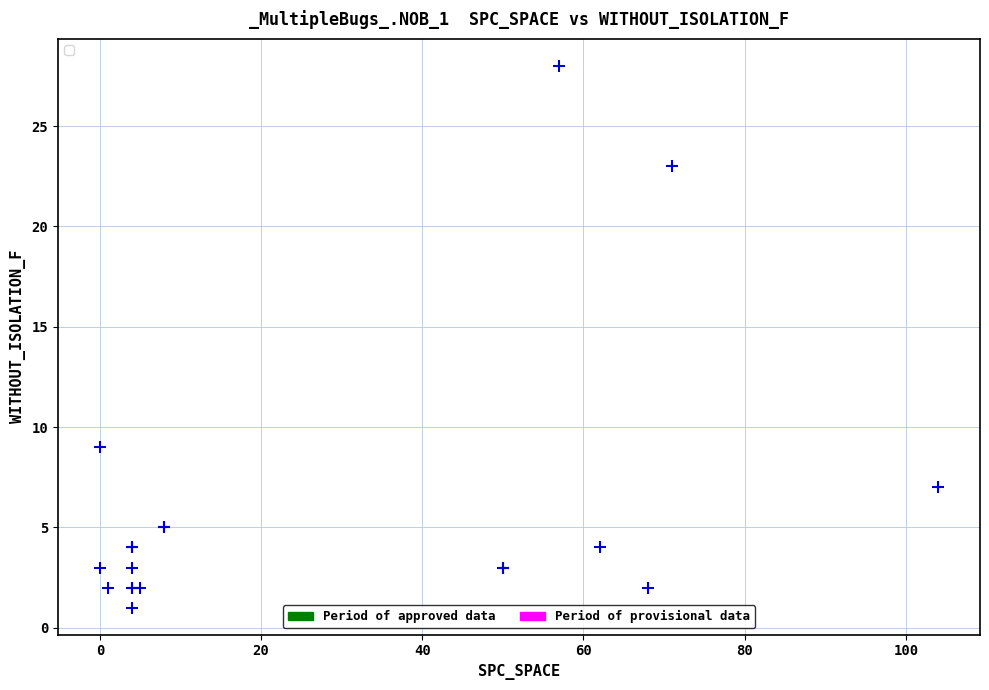

What Y value in the scatter plot is closest to 14?

9